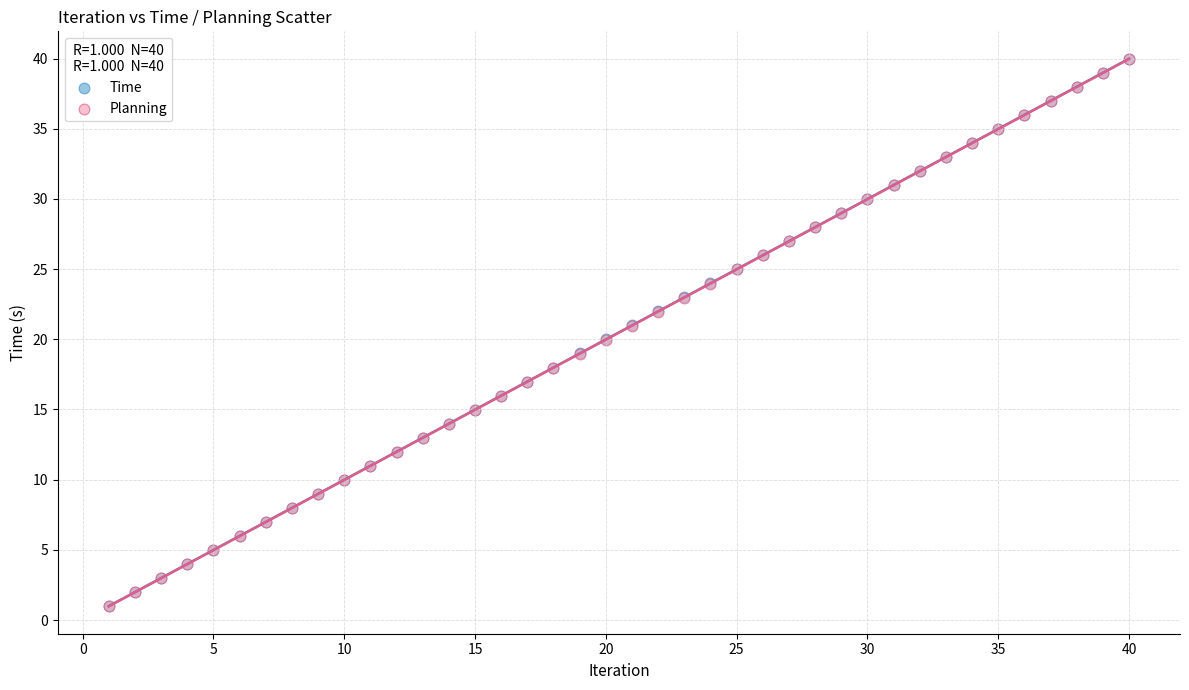

What are all the series names shown in the legend?

Time, Planning